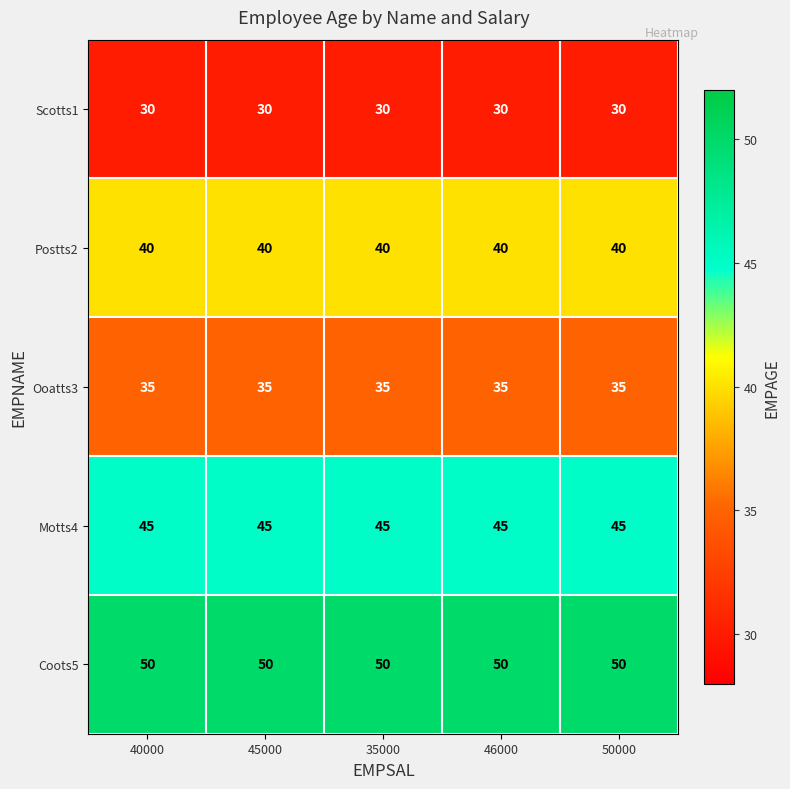

Which series has the largest total across all categories?

Coots5